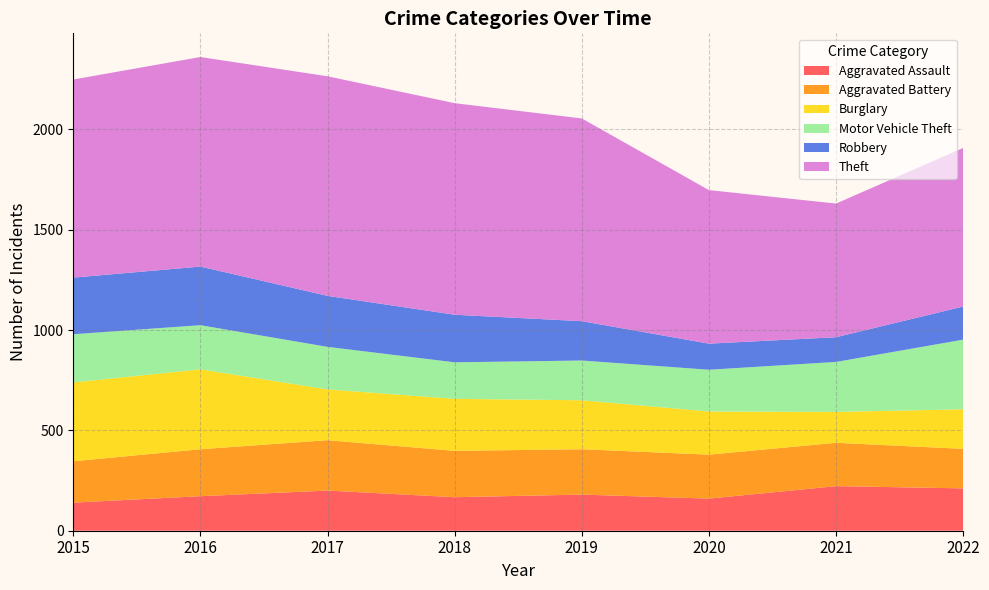

Reading left to right, what are all the values shown in this chart?

Aggravated Assault: 140	172	200	167	180	160	222	211
Aggravated Battery: 206	234	251	231	226	219	216	197
Burglary: 393	398	253	259	244	215	154	197
Motor Vehicle Theft: 240	220	212	182	198	208	249	347
Robbery: 282	292	254	237	196	130	123	165
Theft: 987	1044	1094	1054	1010	765	666	790